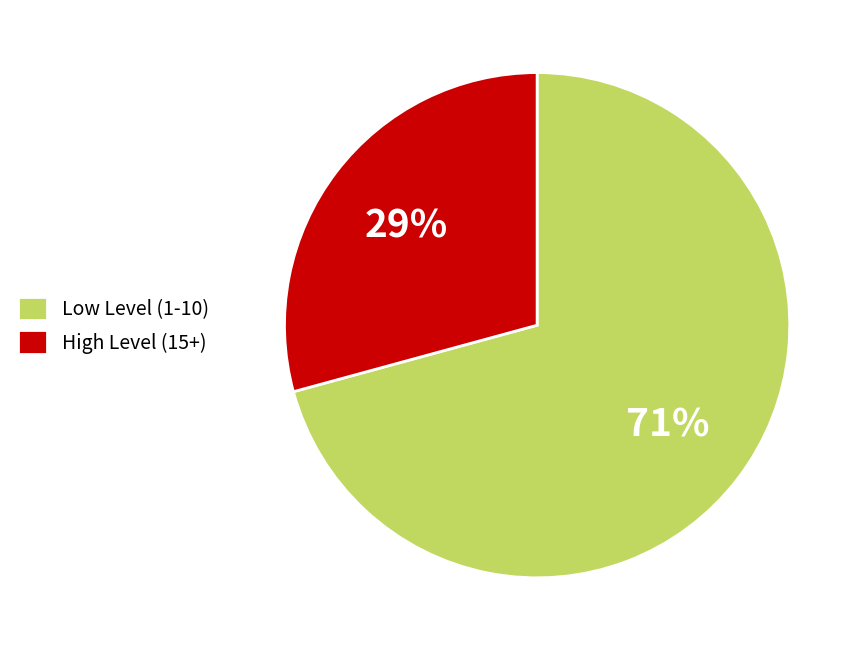

Does Low Level (1-10) account for over 50% of the chart?

Yes